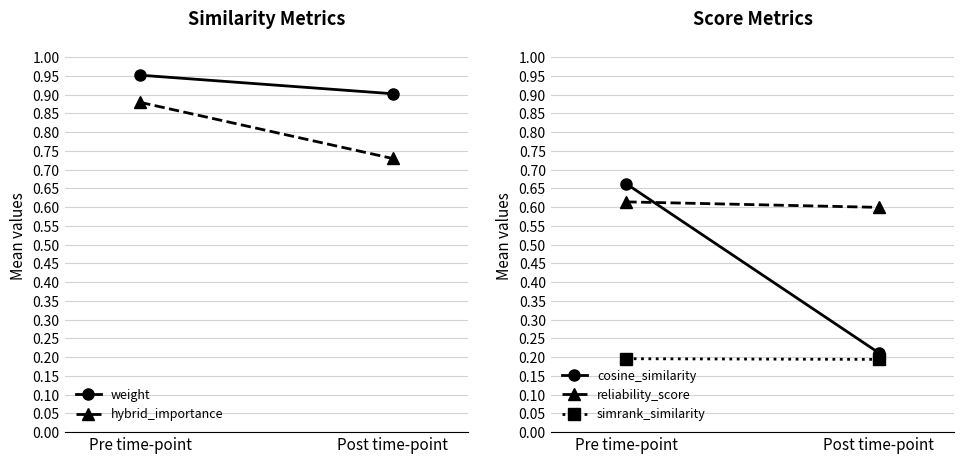

Rank the categories by weight value from highest to lowest.

Pre time-point, Post time-point